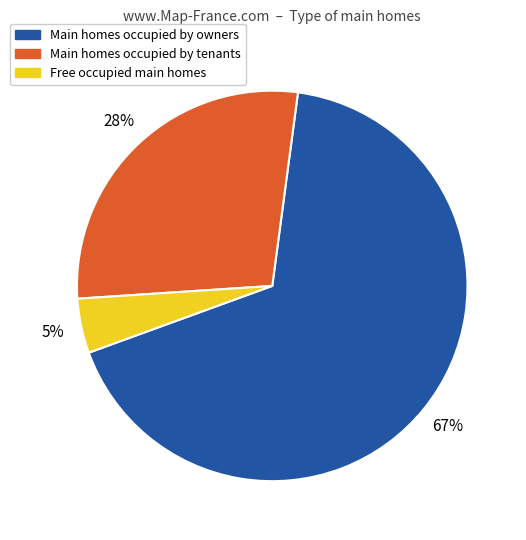

What is the ratio of the value at Main homes occupied by owners to the value at Main homes occupied by tenants?

2.4